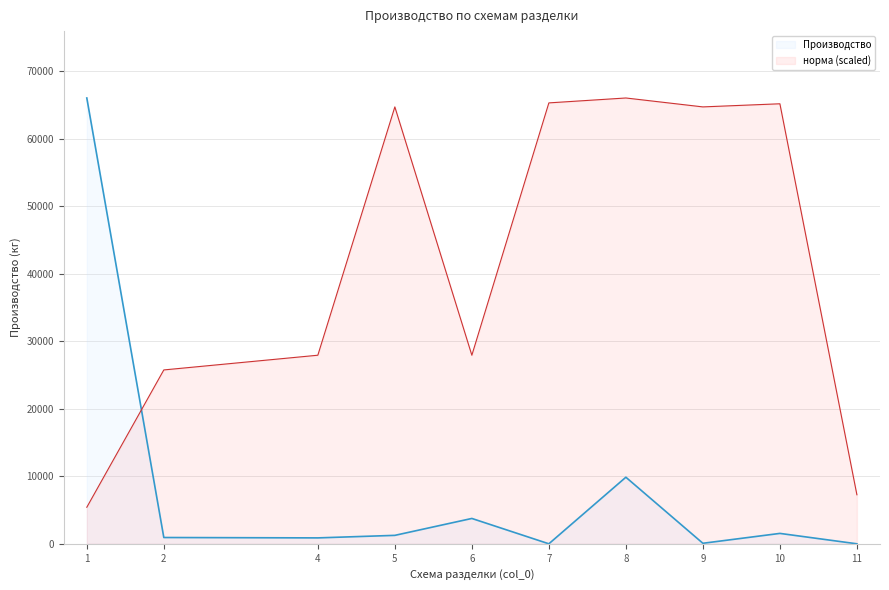

Reading right to left, list all the values displayed in this chart.

Производство: 11=0.0	10=1540.0	9=76.5	8=9859.4	7=0.0	6=3753.3	5=1250.0	4=875.4	2=931.7	1=66014.5
норма: 11=7261.6	10=65156.3	9=64694.2	8=66014.5	7=65288.4	6=27924.1	5=64694.2	4=27924.1	2=25745.7	1=5413.2